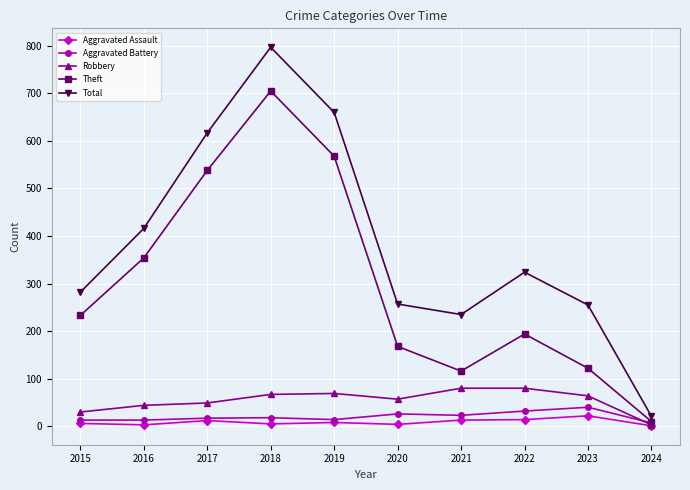

What is the approximate value of Aggravated Battery at 2018, to the nearest 5?

20